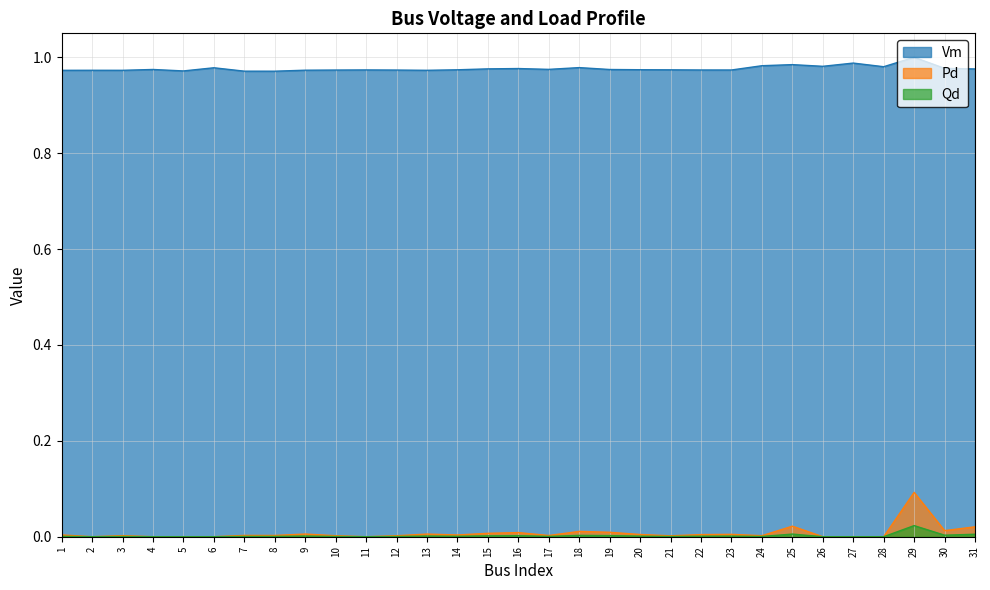

True or false: Vm and Qd intersect in this chart.

False